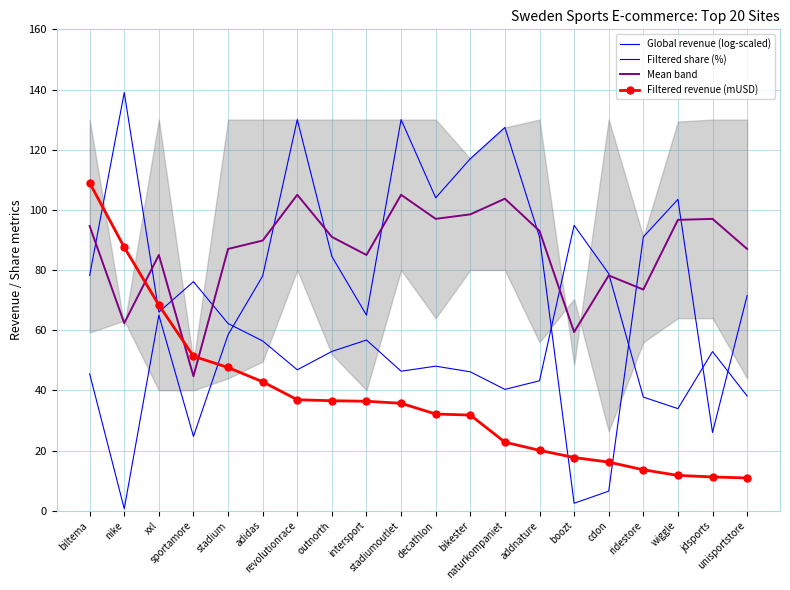

Rank the series by their average value, from highest to lowest.

Mean band, Filtered share (%), Global revenue (log-scaled), Filtered revenue (mUSD)